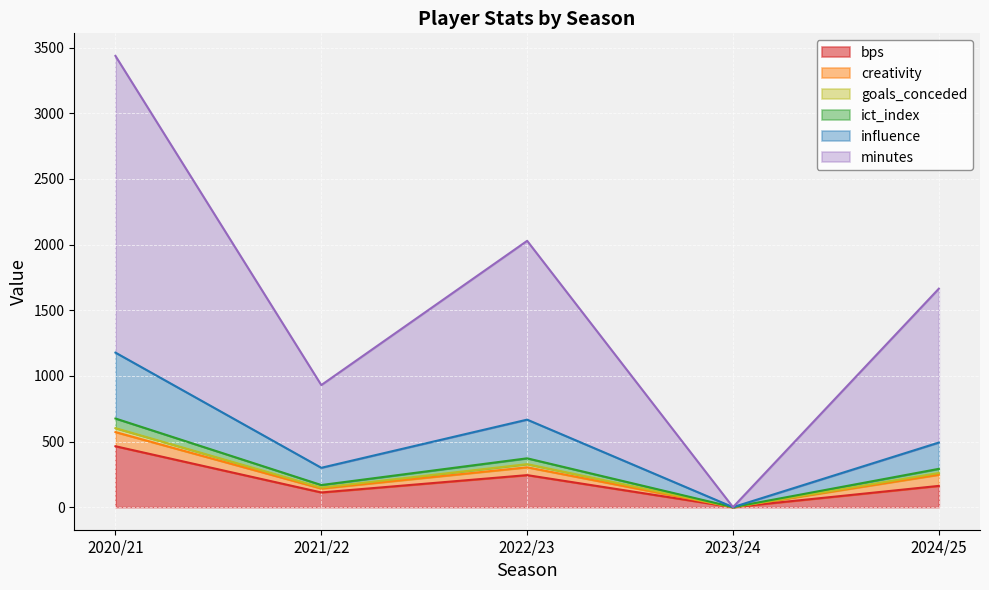

Is the value of bps at 2020/21 greater than the value of minutes at 2022/23?

No